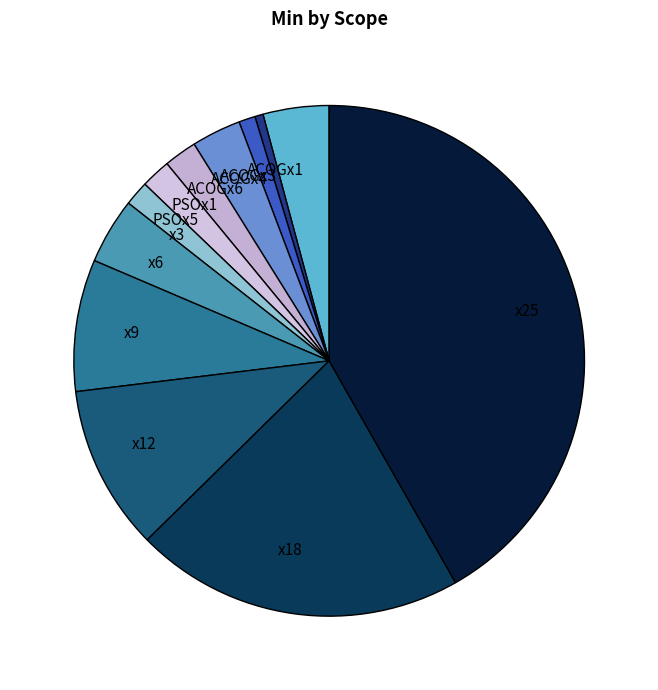

Do x25 and x3 together represent more than half of the pie?

No